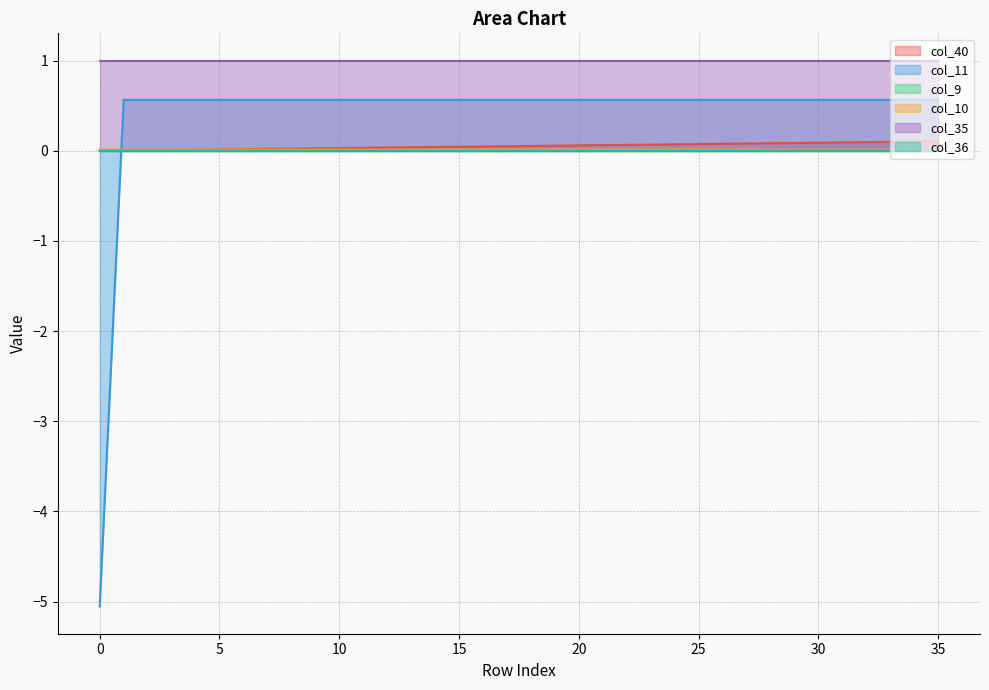

What is the average value of the col_40 series?

0.1